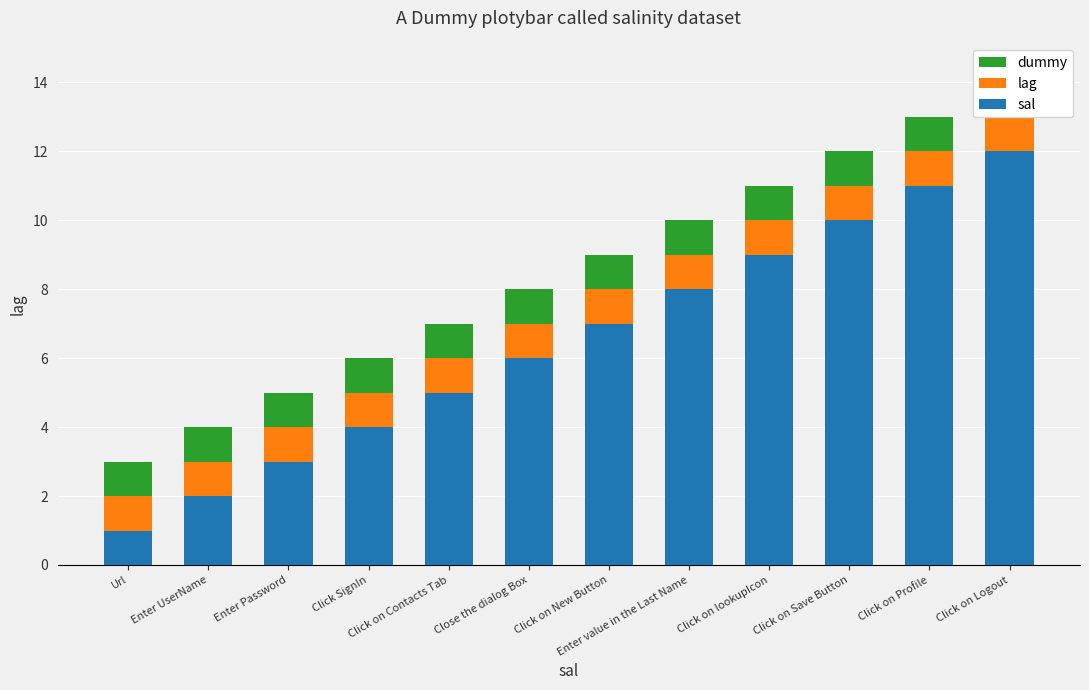

How many data points does each series have?

12